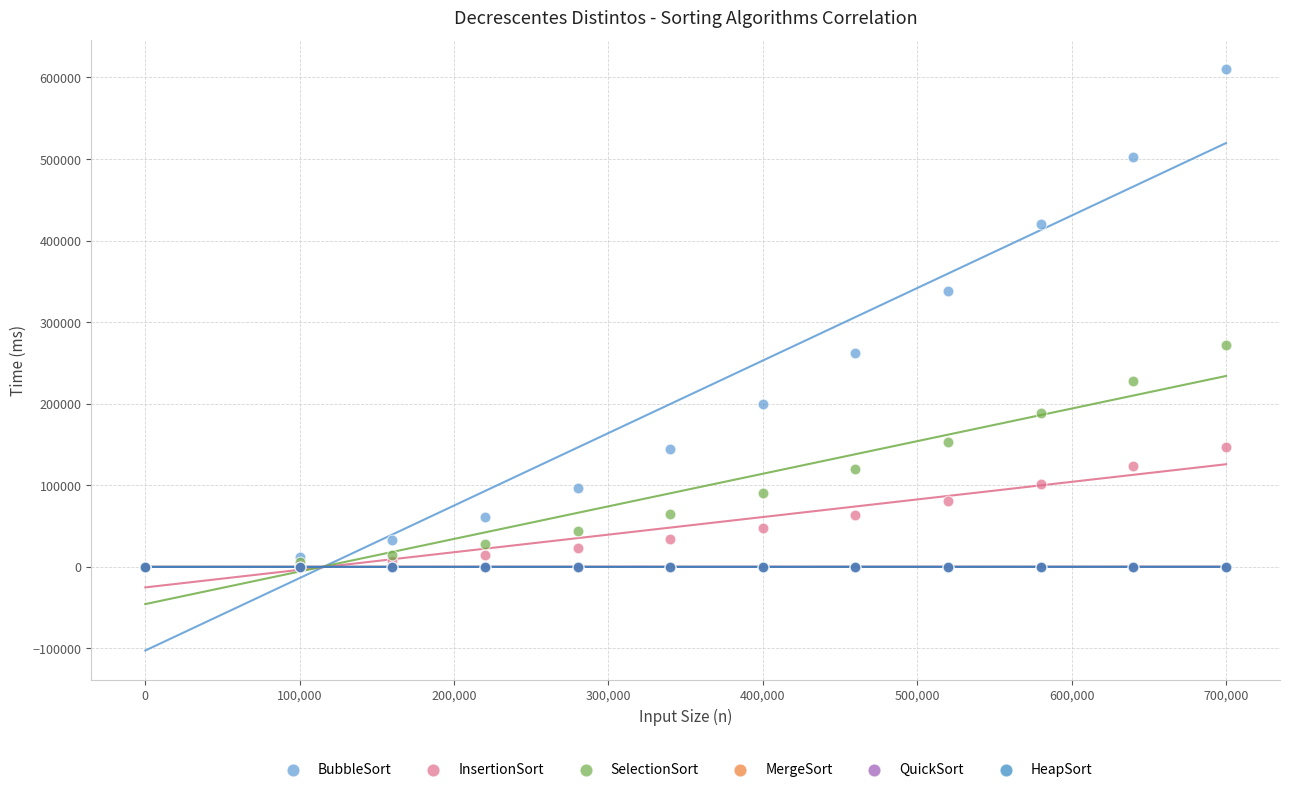

Which series reaches the maximum Y coordinate?

BubbleSort